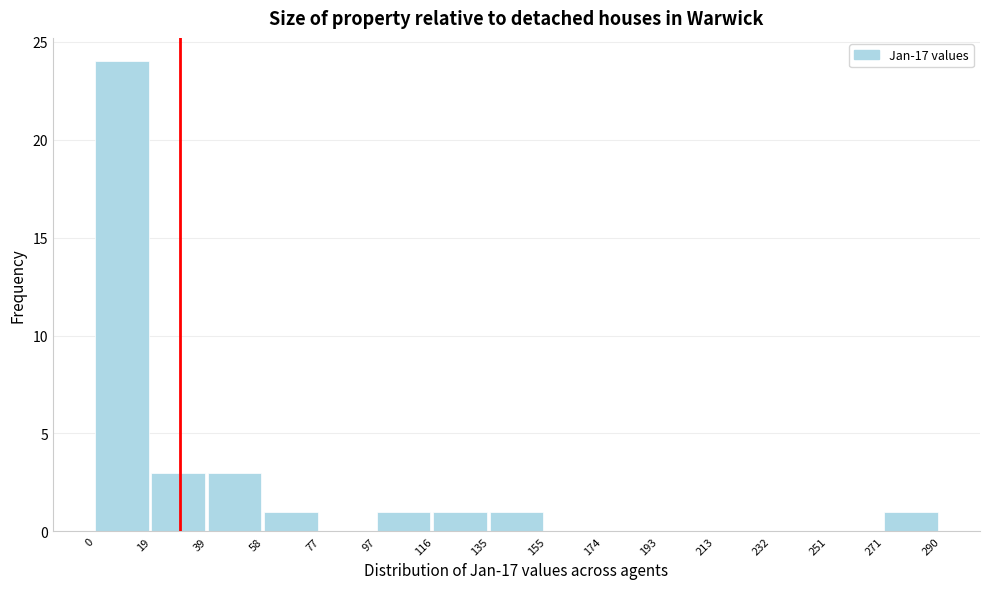

Over which range of the x-axis is the bar tallest?

0 to 19